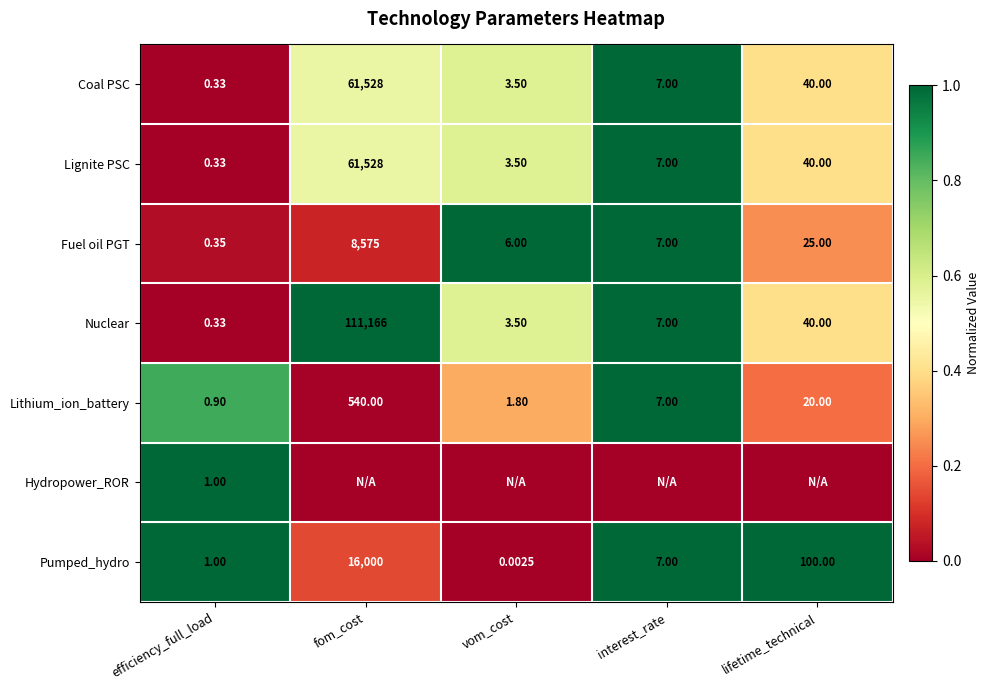

What is the total value across all series at interest_rate?

6.0